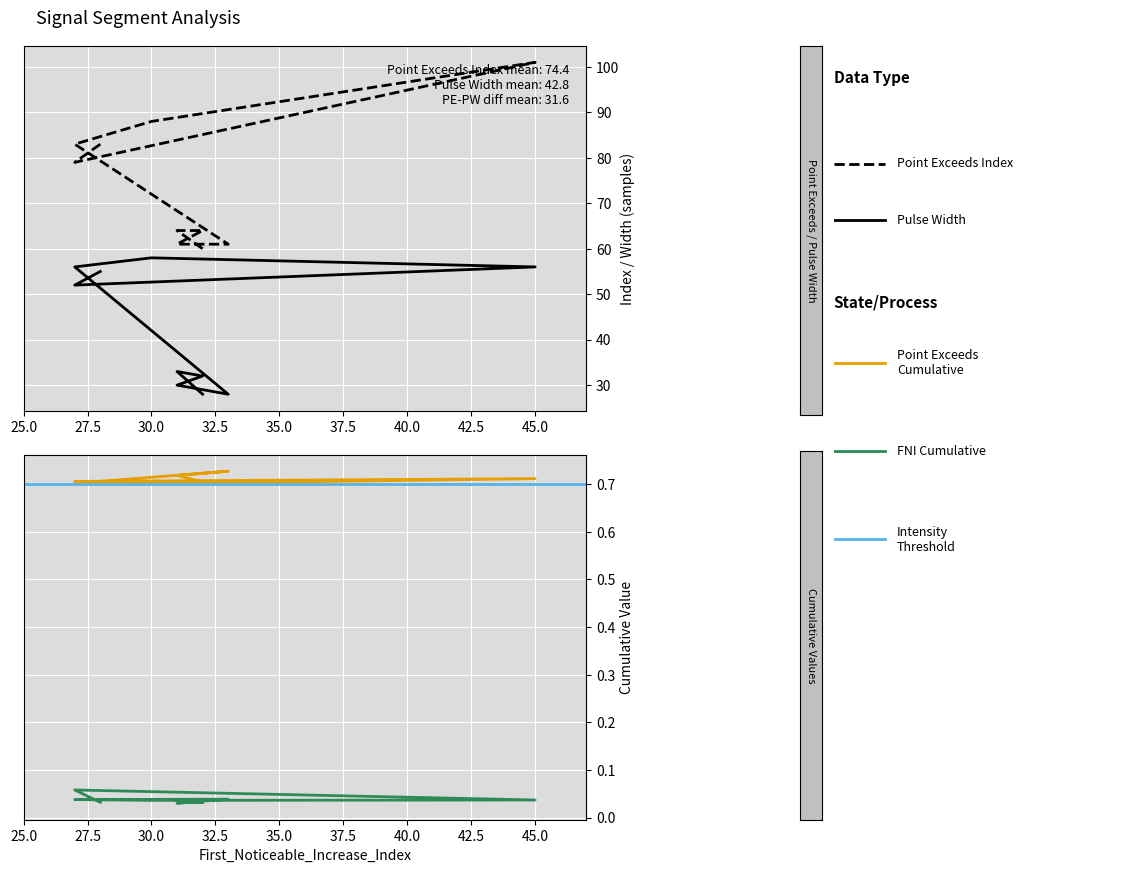

True or false: First_Noticeable_Increase_Cumulative_Value and Point_Exceeds_Index cross at least once.

False